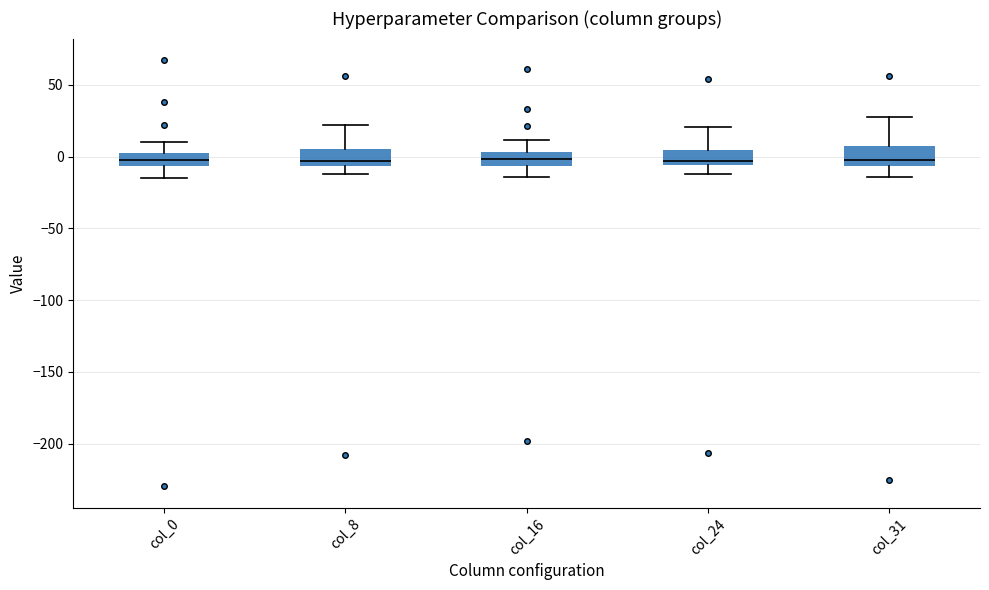

Reading left to right, read every box against the y-axis: the position of its median line, the range the box covers, and the ends of its whiskers. The values are not printed on the chart, so give them approximately, as read against the axis.

col_0: median -5 (inside the box), box -5 to 5, whiskers -15 to 10
col_8: median -5 (just above the box's lower edge), box -5 to 5, whiskers -10 to 20
col_16: median 0, box -5 to 5, whiskers -15 to 10
col_24: median -5 (just above the box's lower edge), box -5 to 5, whiskers -10 to 20
col_31: median 0, box -5 to 5, whiskers -15 to 25